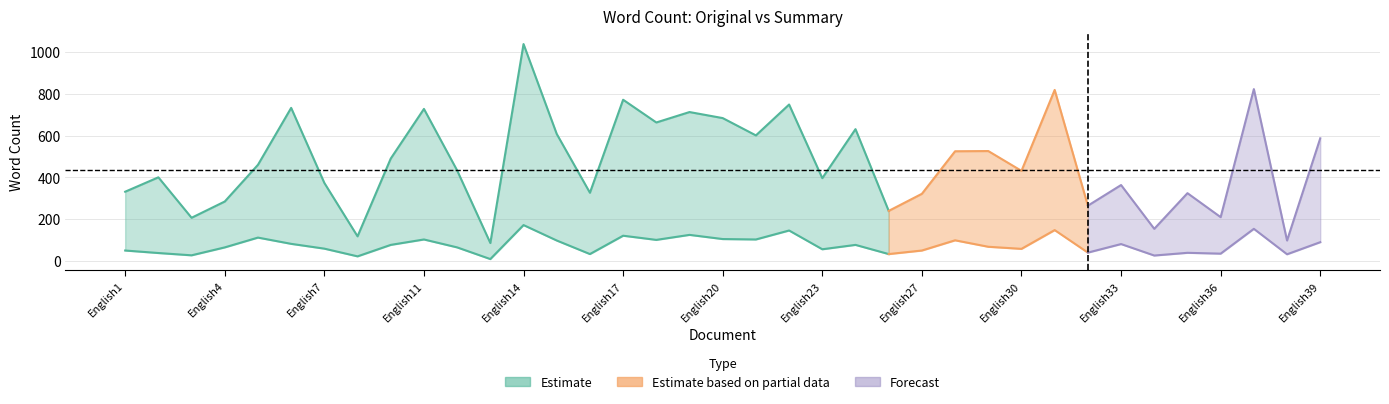

Which category has the highest value in the Summary series?

English14